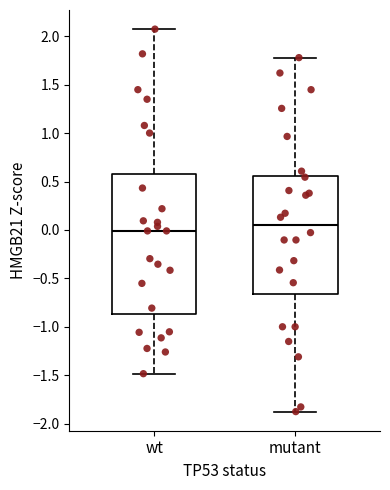

Comparing the boxes themselves (not the whiskers), which one is the tallest?

wt